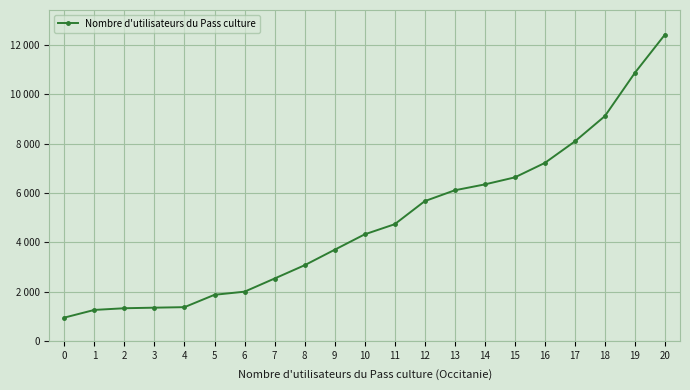

Reading left to right, what are all the values shown in this chart?

949	1260	1328	1351	1372	1873	1999	2532	3070	3697	4321	4732	5666	6106	6344	6629	7215	8086	9113	10868	12416